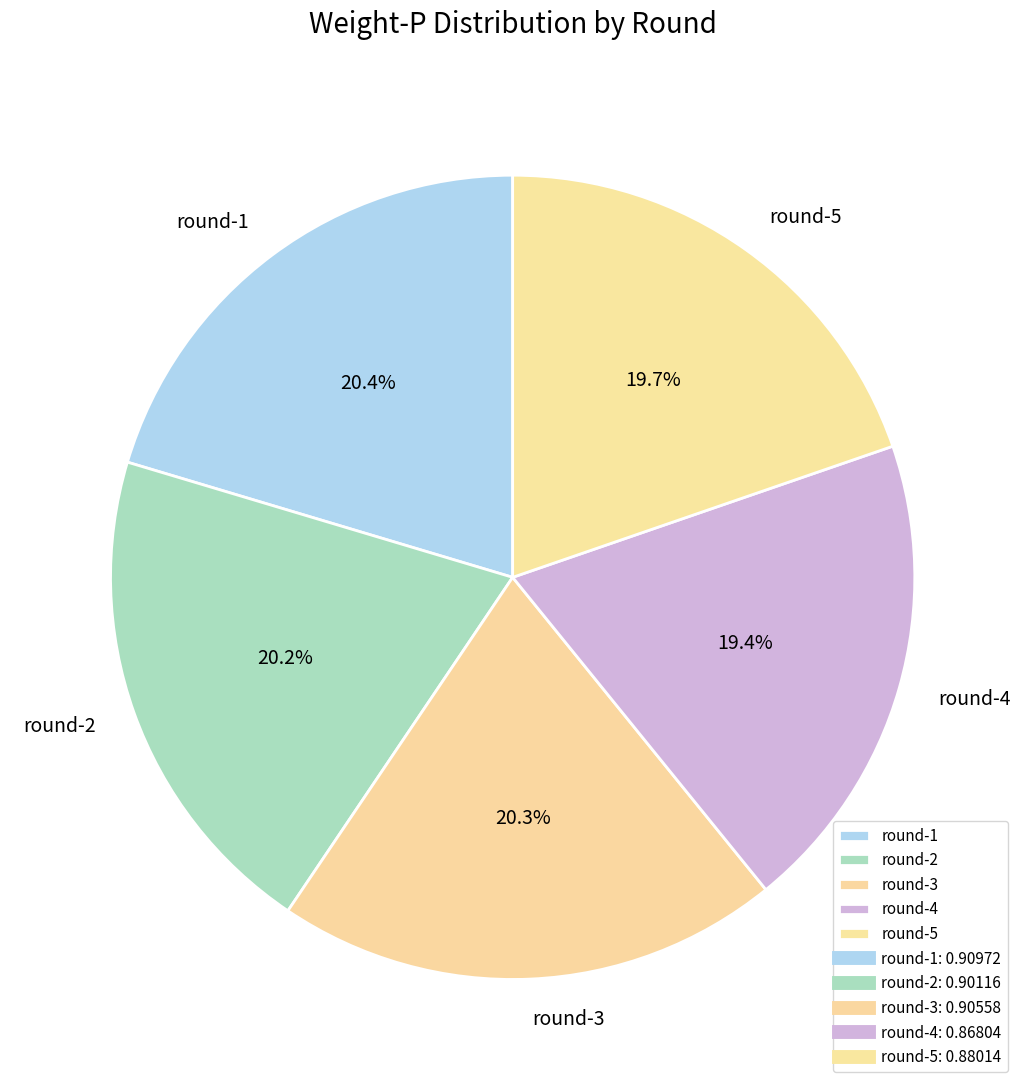

What percentage is the round-5 slice, to the nearest percent?

20%